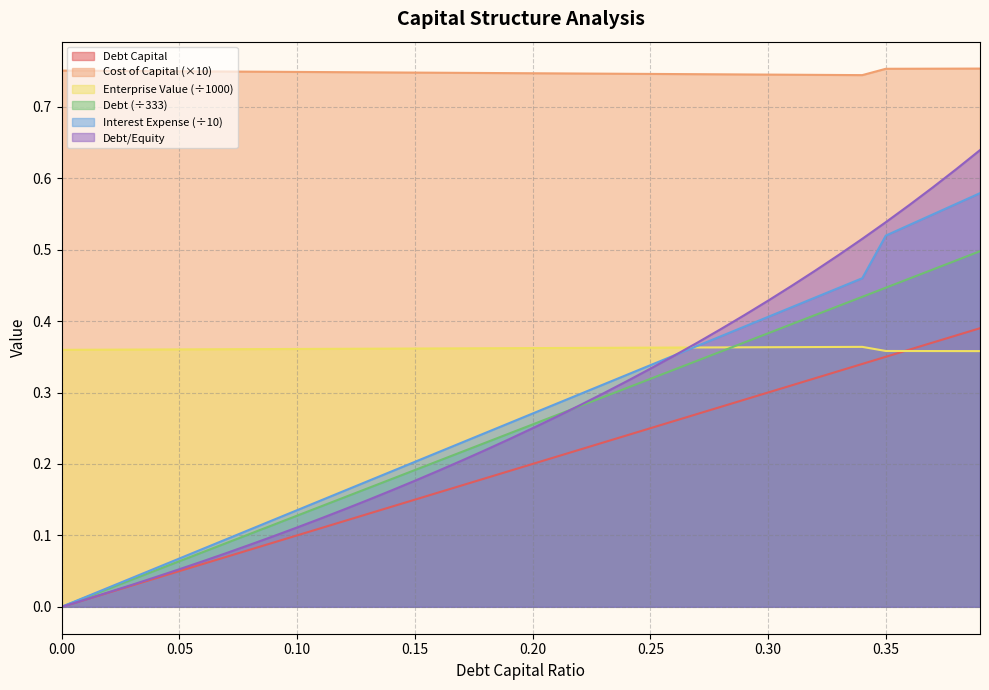

True or false: debt_capital and debt_equity cross at least once.

False